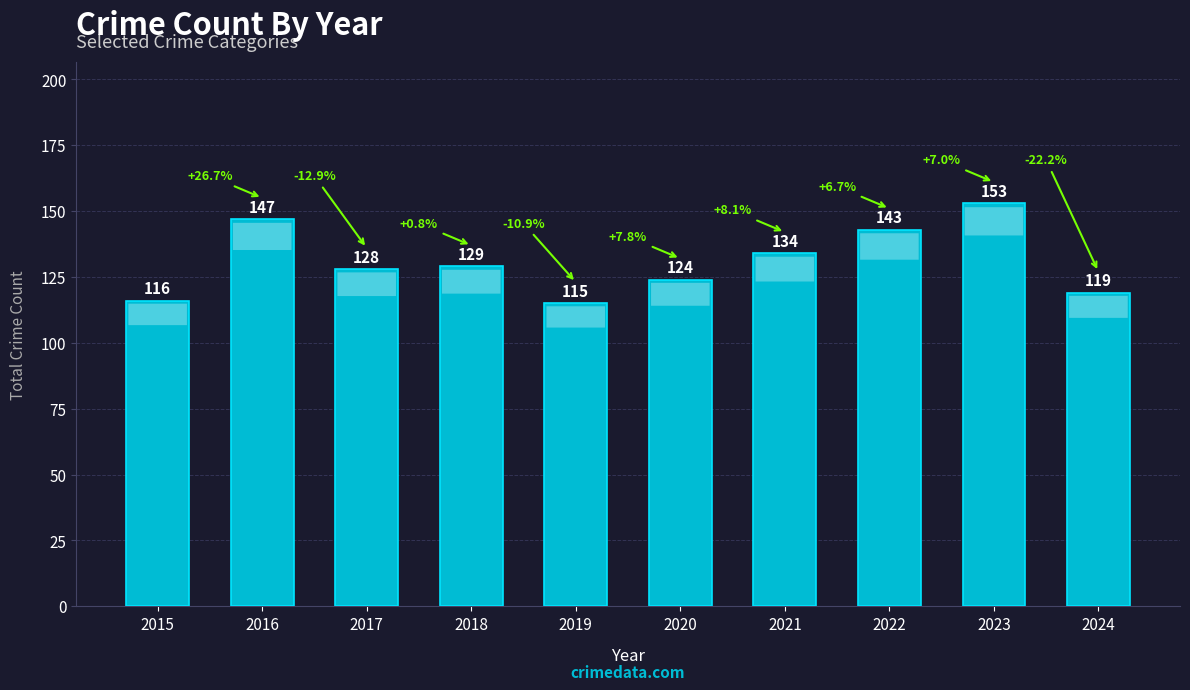

What is the value of the 3rd bar from the left?

128